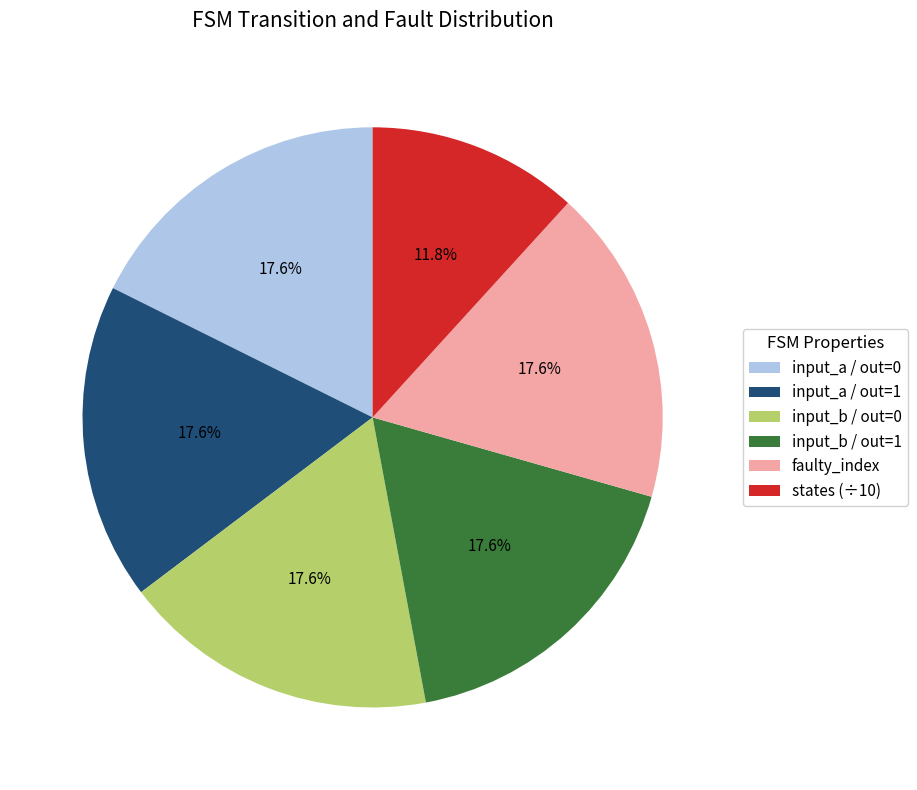

Count the number of slices in the pie.

6